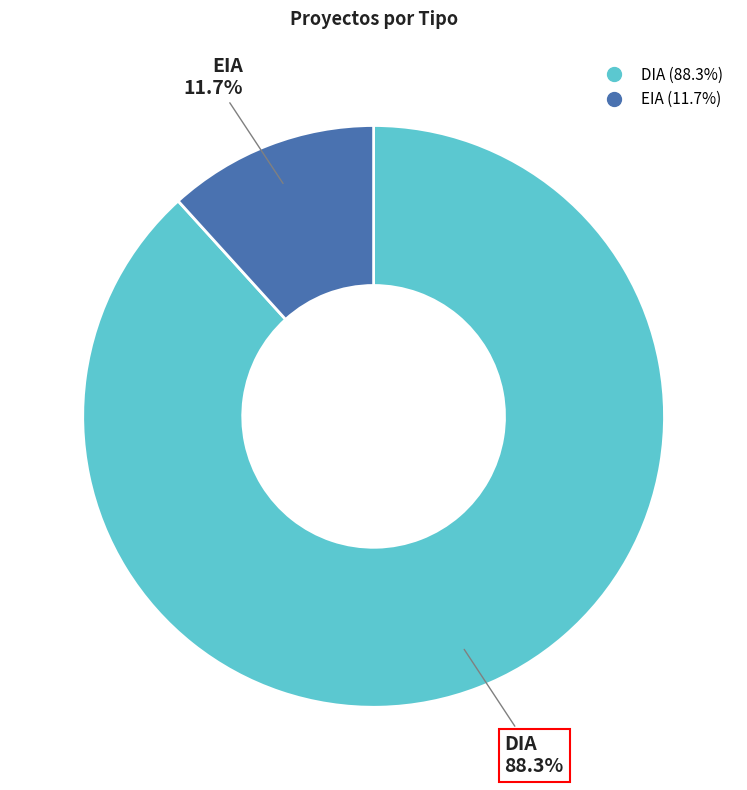

Approximately how many times larger is the value at DIA compared to EIA?

7.5